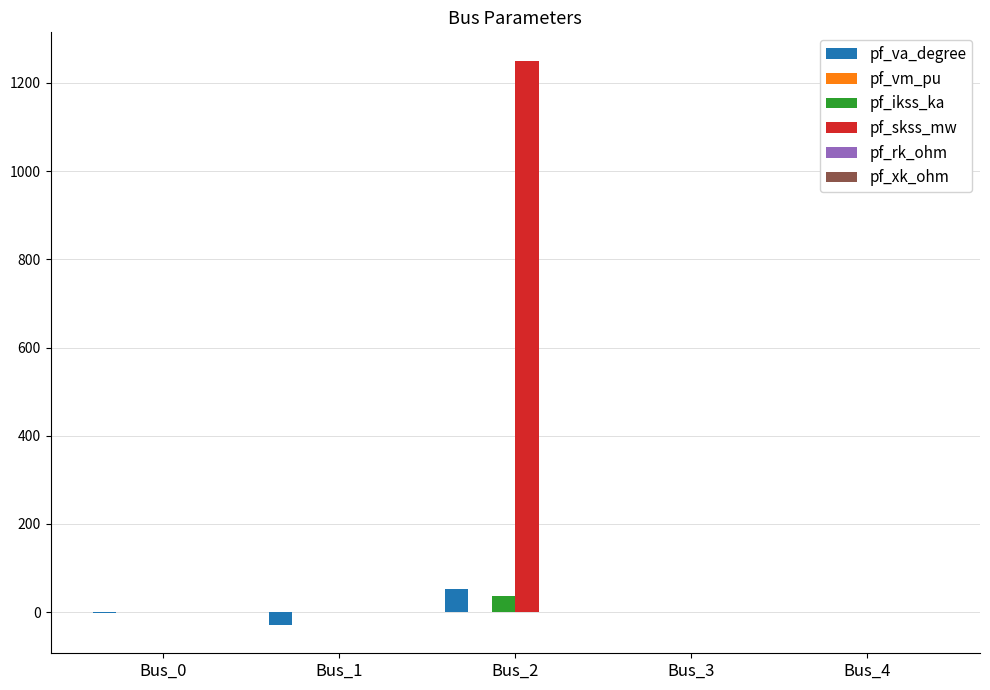

Between Bus_0 and Bus_2, which series saw the biggest shift?

pf_skss_mw